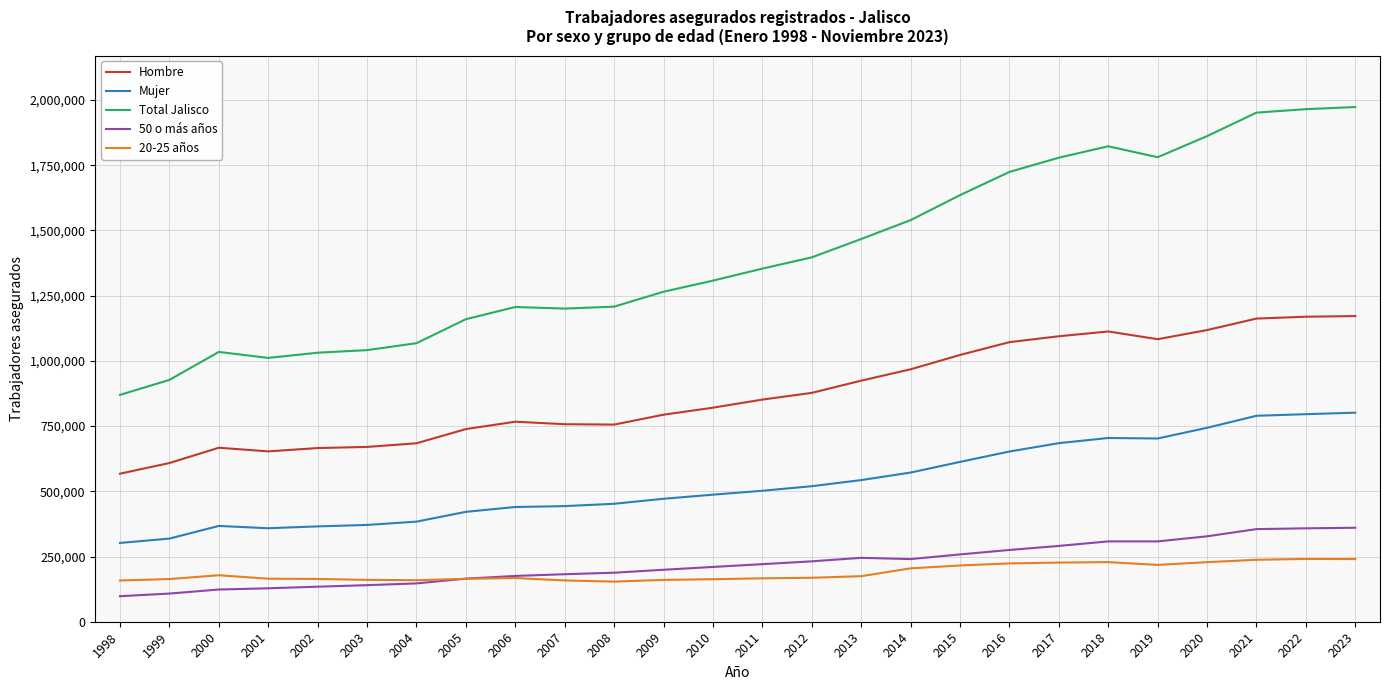

What is the highest value of the 50 o más años series?

360203